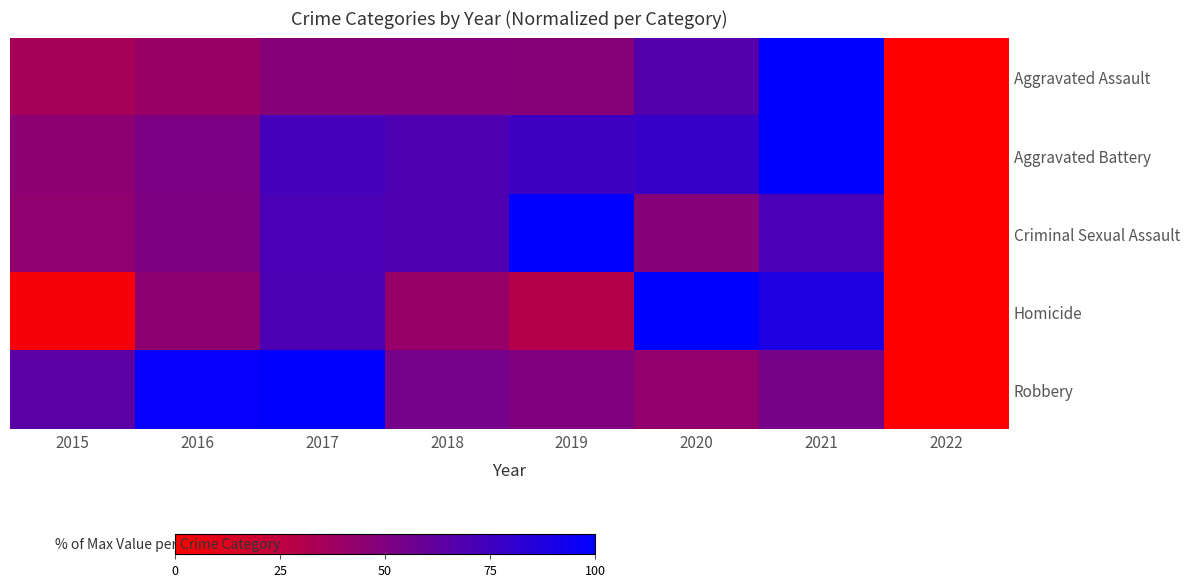

Rank the series by their maximum value, from lowest to highest.

Aggravated Assault, Aggravated Battery, Criminal Sexual Assault, Homicide, Robbery